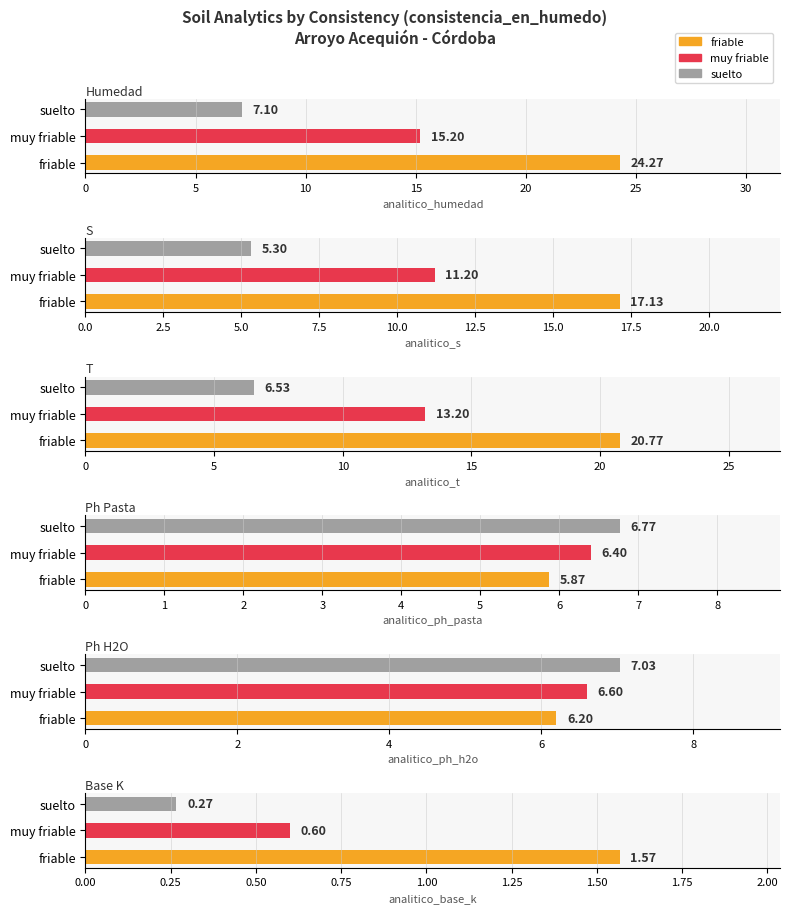

Reading right to left, what are all the values shown in this chart?

analitico_humedad: 7.1	15.2	24.3
analitico_s: 5.3	11.2	17.1
analitico_t: 6.5	13.2	20.8
analitico_ph_pasta: 6.8	6.4	5.9
analitico_ph_h2o: 7.0	6.6	6.2
analitico_base_k: 0.3	0.6	1.6